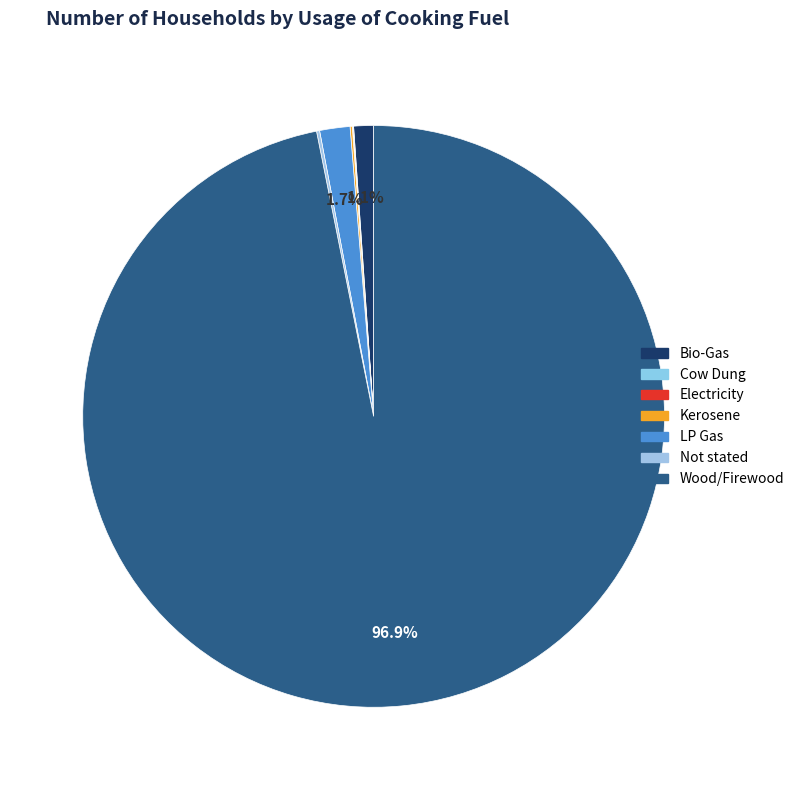

Rank the categories by value from lowest to highest.

Electricity, Cow Dung, Kerosene, Not stated, Bio-Gas, LP Gas, Wood/Firewood